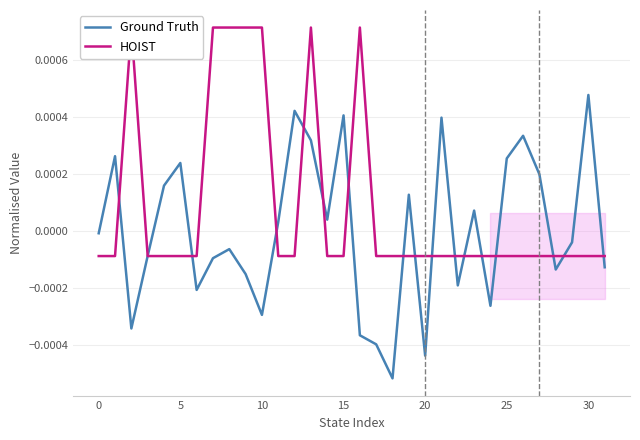

Does the chart display data point markers on the line(s)?

No